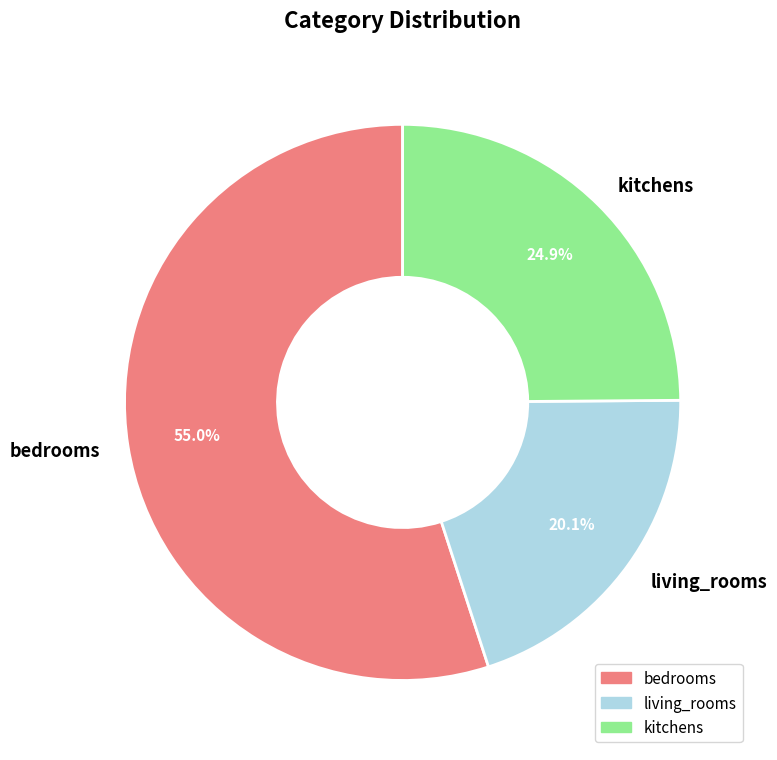

What percentage do living_rooms and kitchens together represent?

45.0%